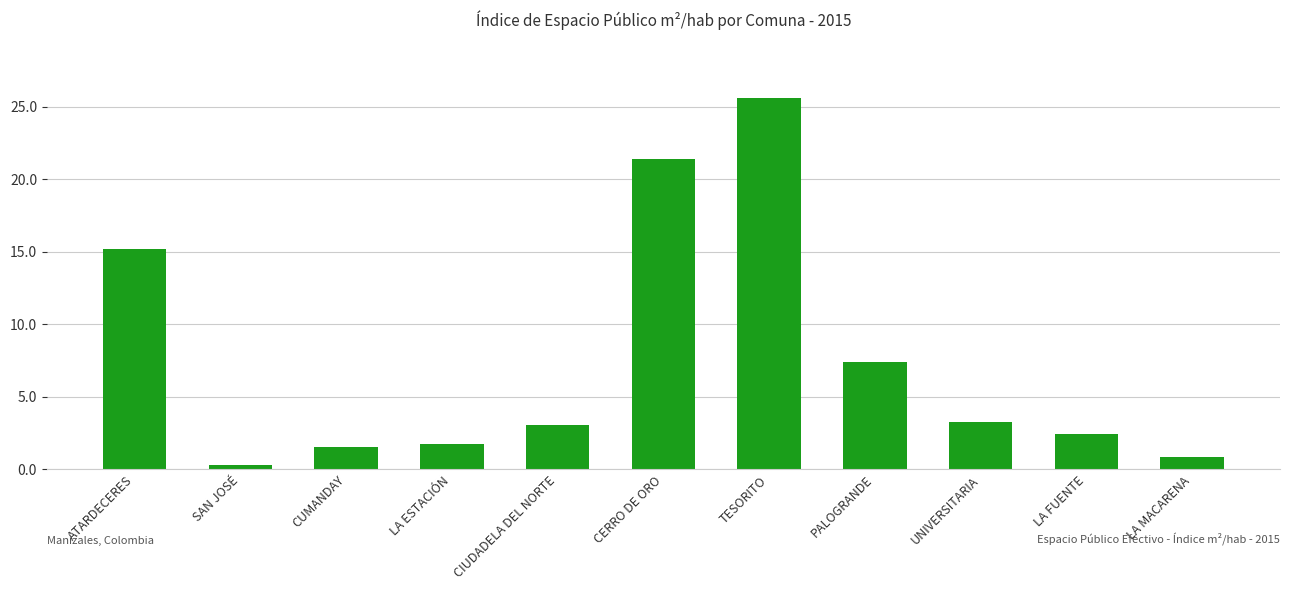

Read the value at LA FUENTE.

2.4